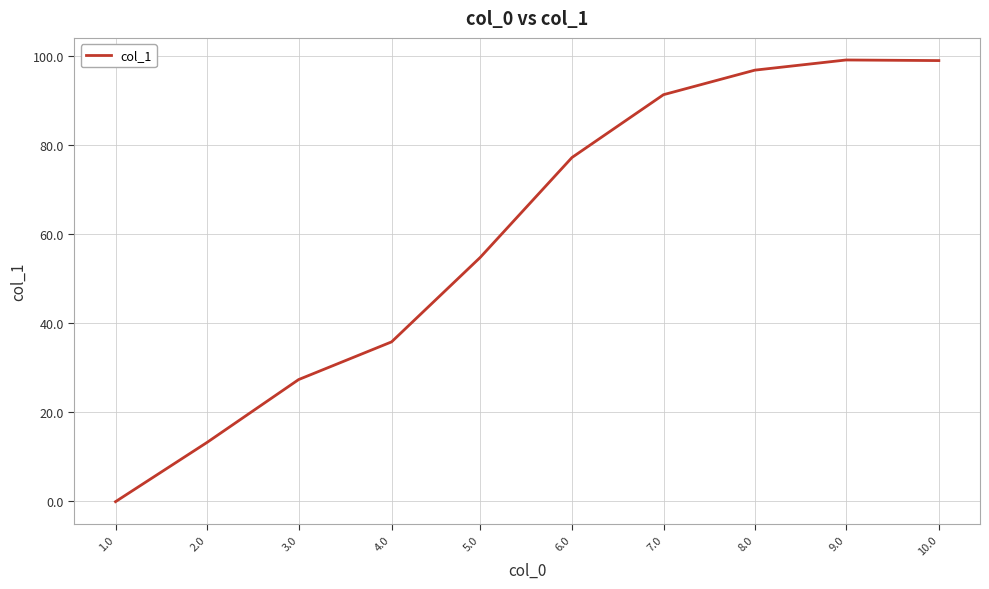

What position from the right is 2.0?

9